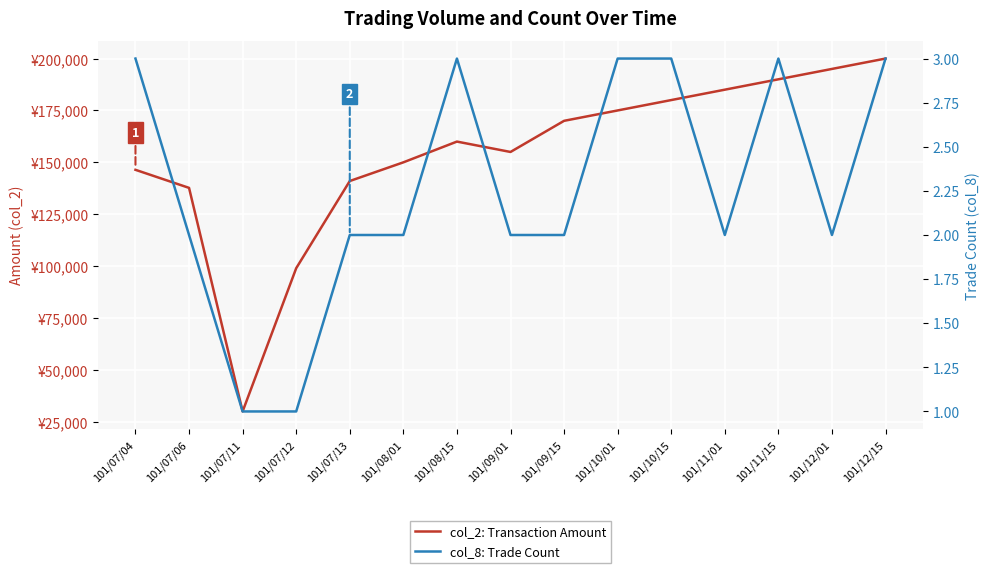

Count the col_8: Trade Count values in the range 2 to 3.

13